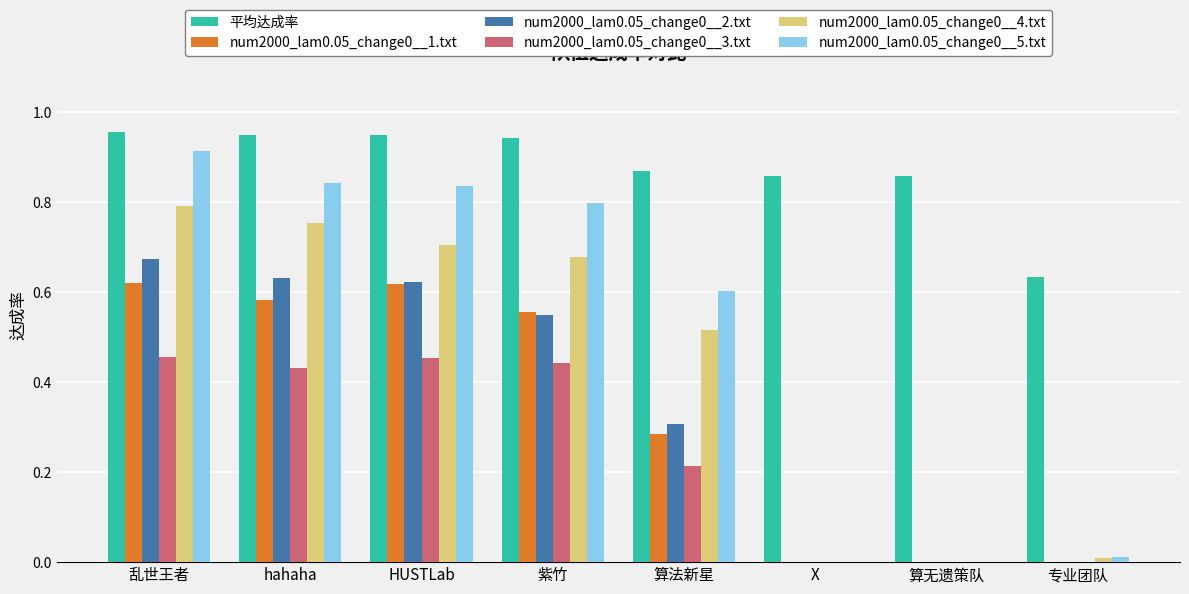

Which series has the largest total across all categories?

平均达成率